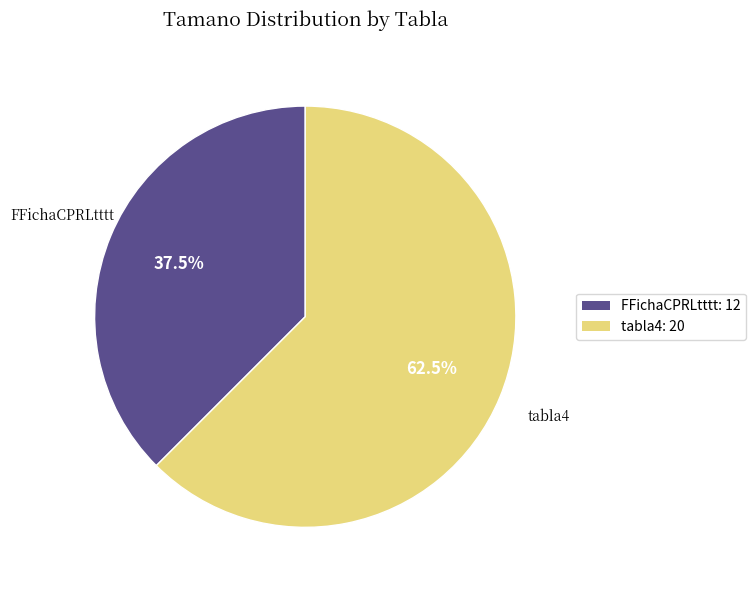

Rank the categories by value from highest to lowest.

tabla4, FFichaCPRLtttt